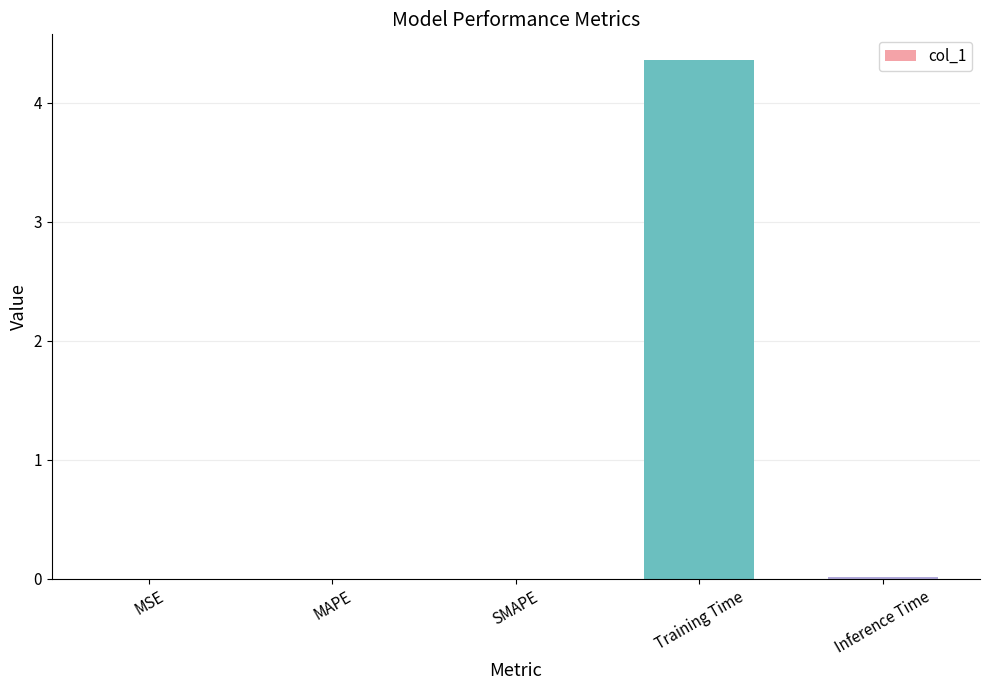

The value at Training Time is 6.0. True or false?

False